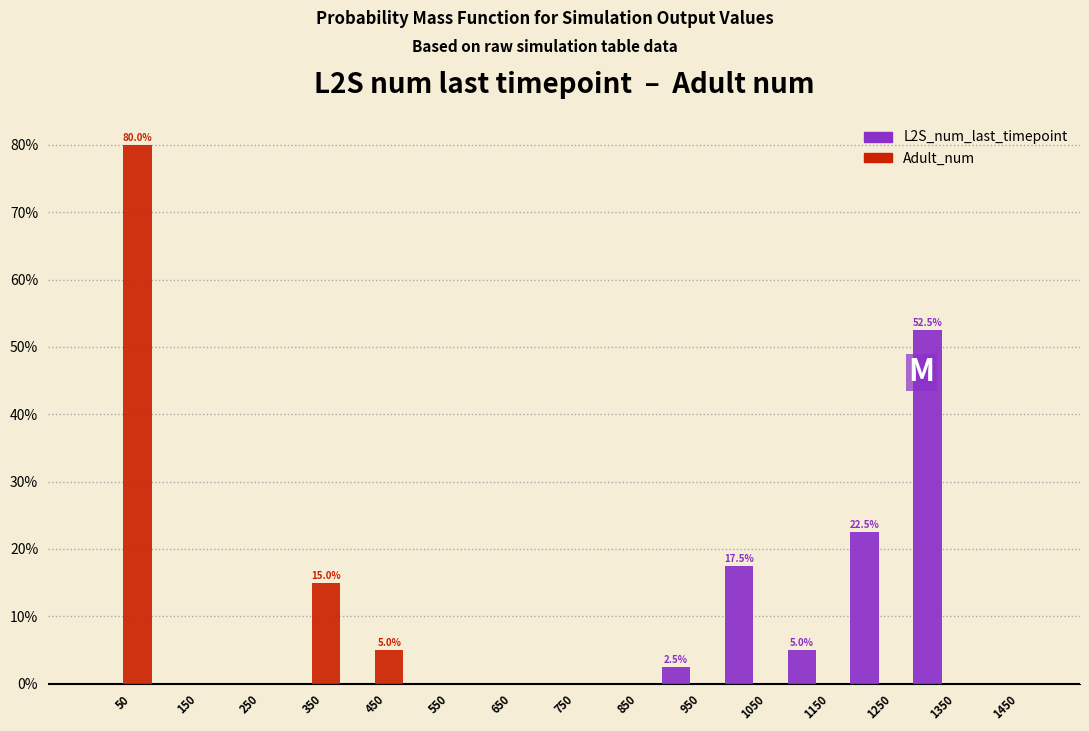

In the L2S_num_last_timepoint series, which range on the x-axis has the tallest bar?

1300 to 1400